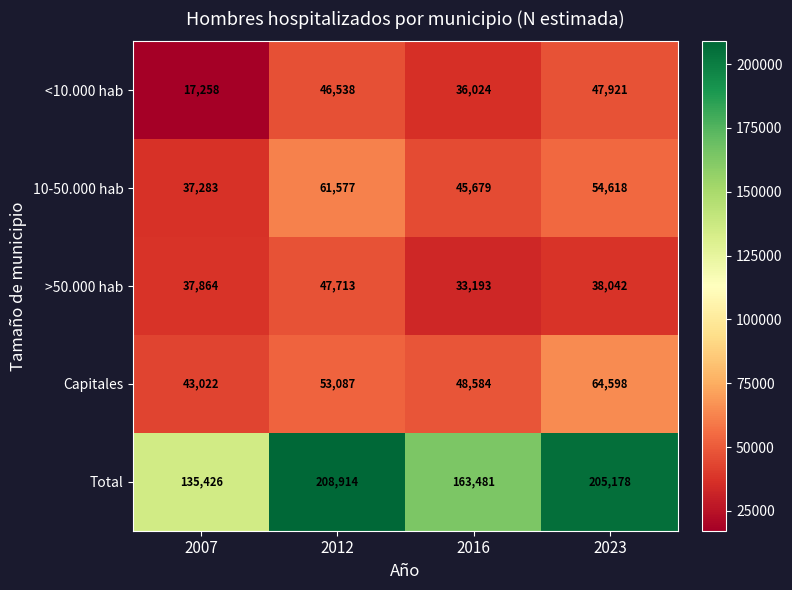

What is the total value across all series at 2023?

410357